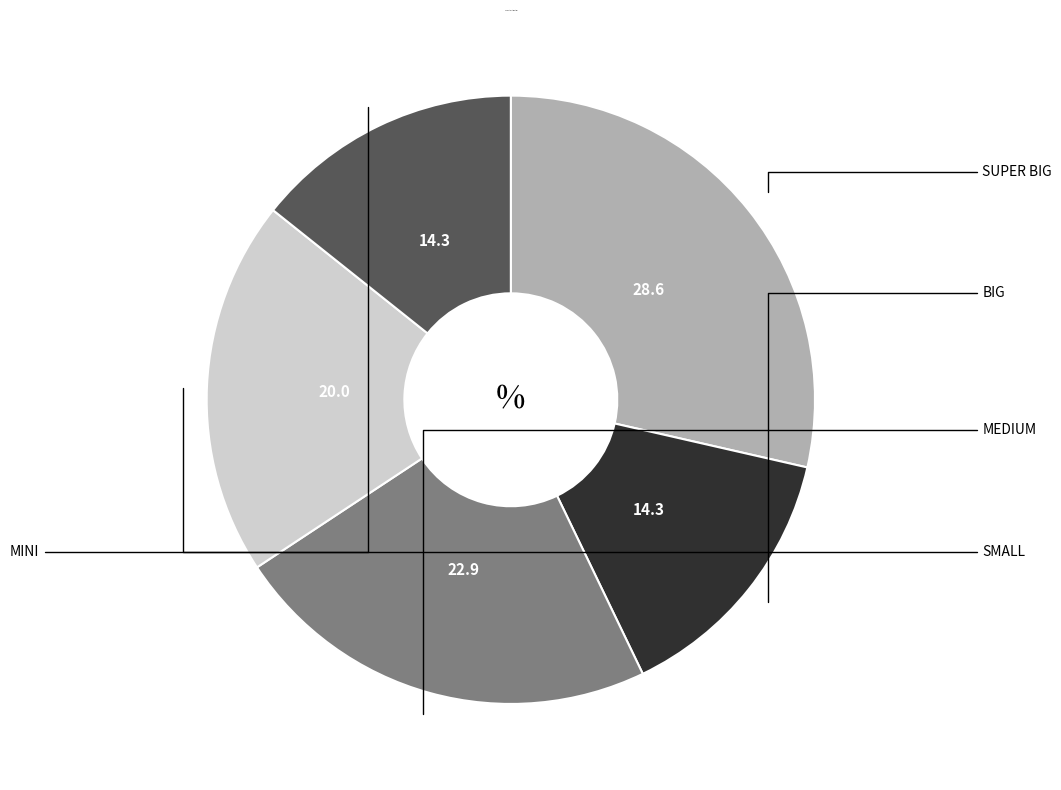

To the nearest percent, what is the average slice percentage?

20%